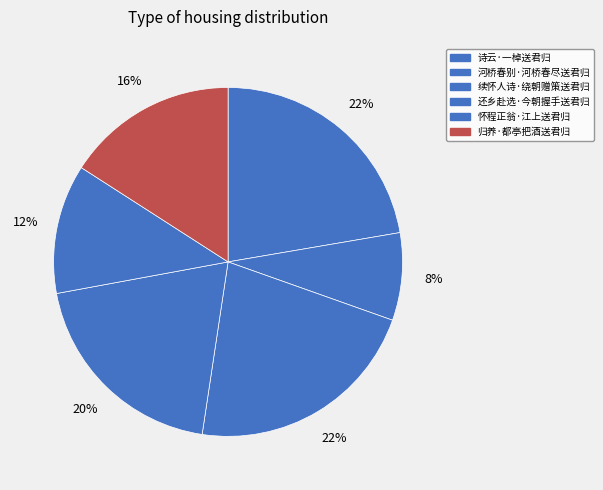

To the nearest percent, what is the combined percentage of 续怀人诗·绕朝赠策送君归 and 还乡赴选·今朝握手送君归?

42%